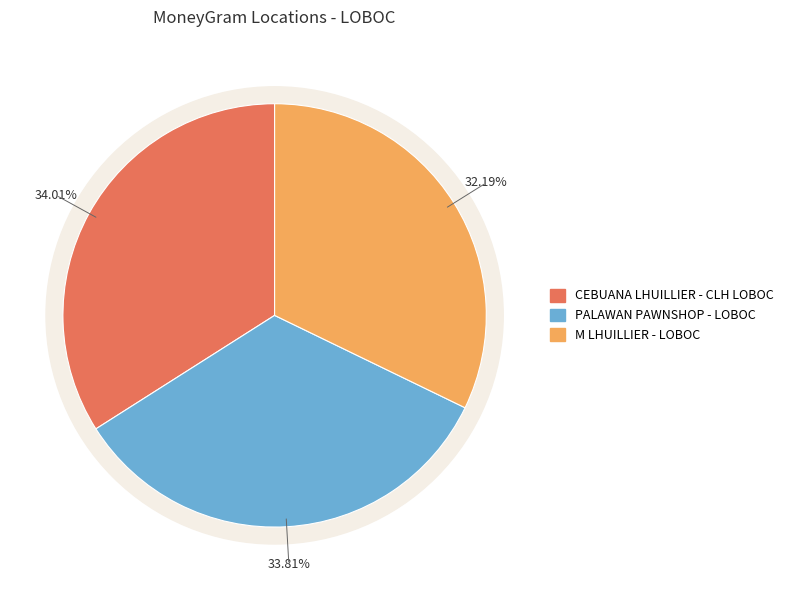

Does CEBUANA LHUILLIER - CLH LOBOC represent more than half of the total?

No